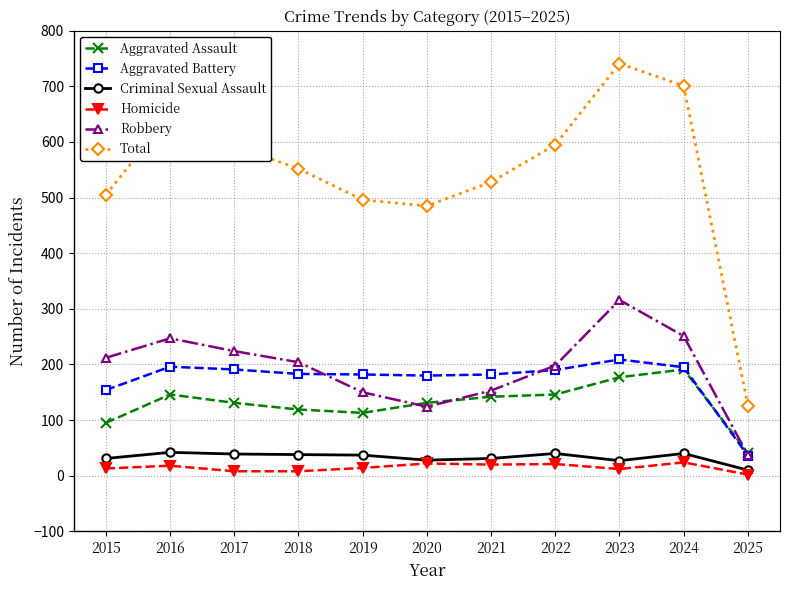

Which series has the largest range (max minus min)?

Total